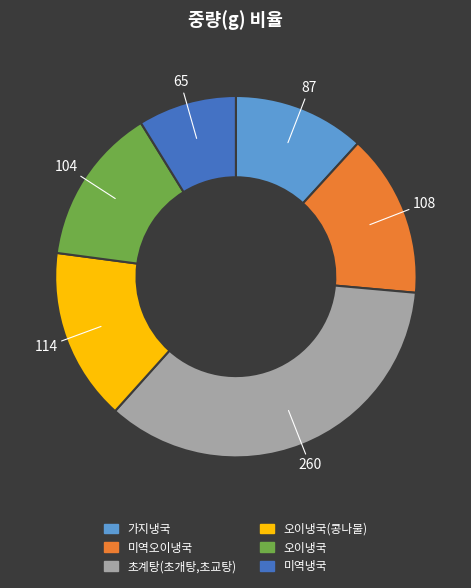

Is there any slice that represents more than half of the pie?

No